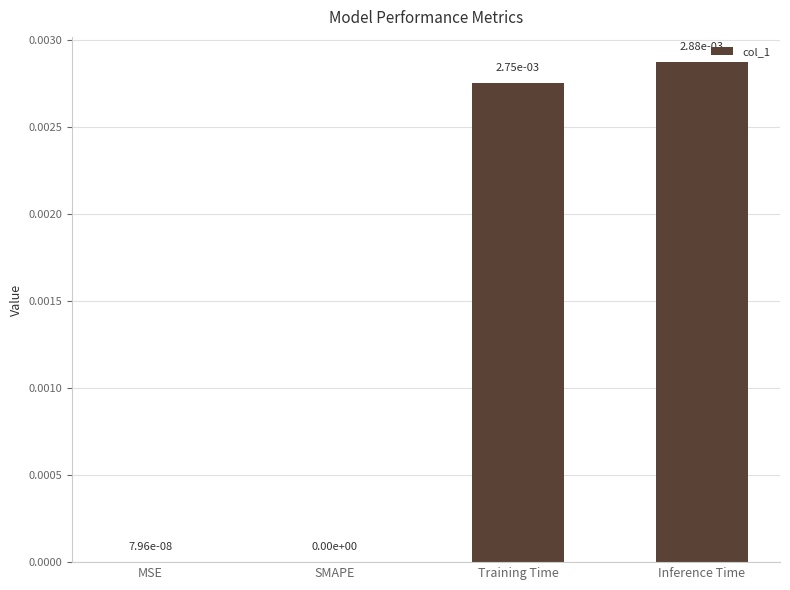

Is it true that the value at SMAPE is 0.0?

True